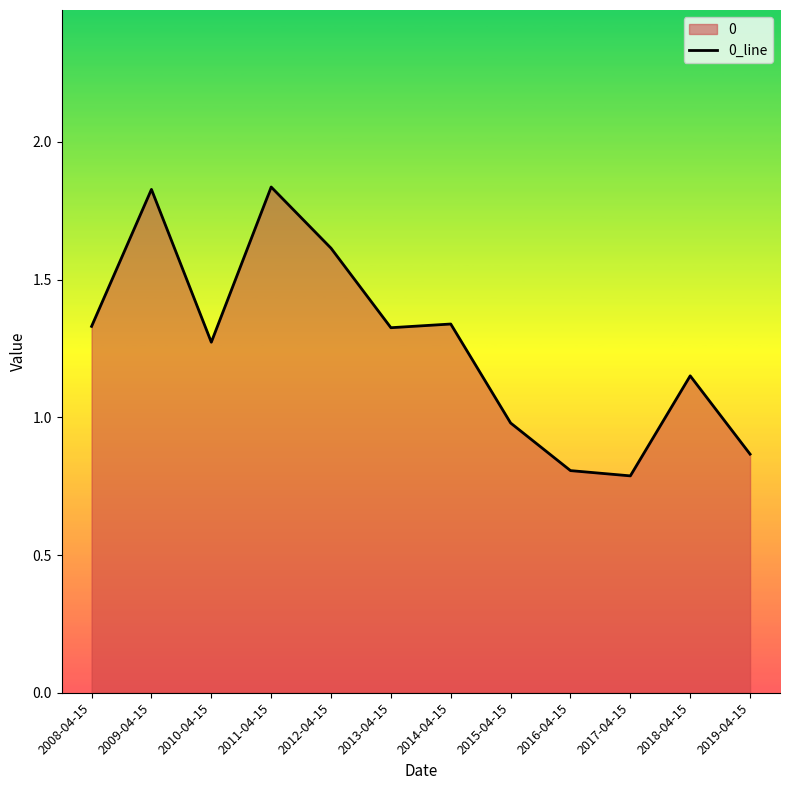

What is the difference between the values at 2019-04-15 and 2011-04-15?

1.0